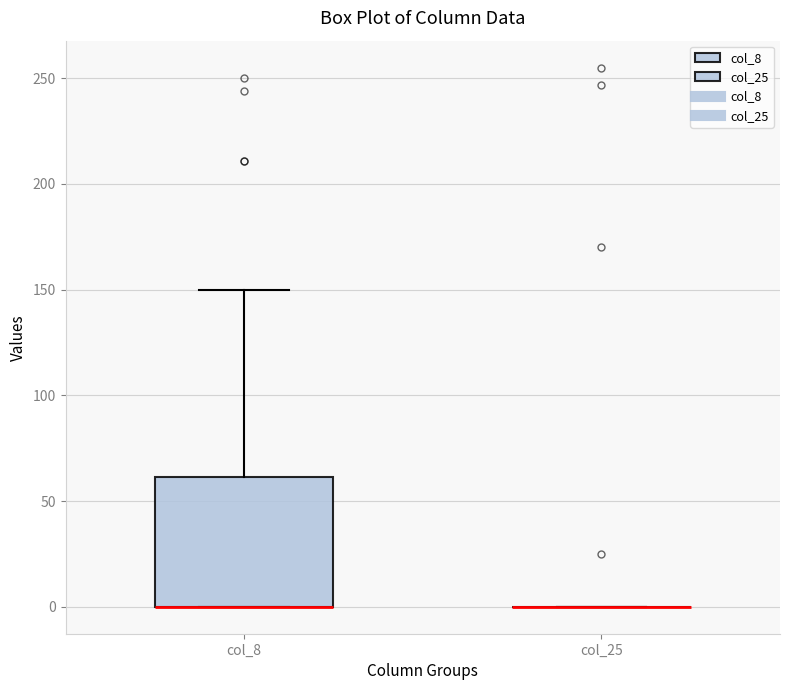

Which box is the tallest, from its lower edge to its upper edge?

col_8